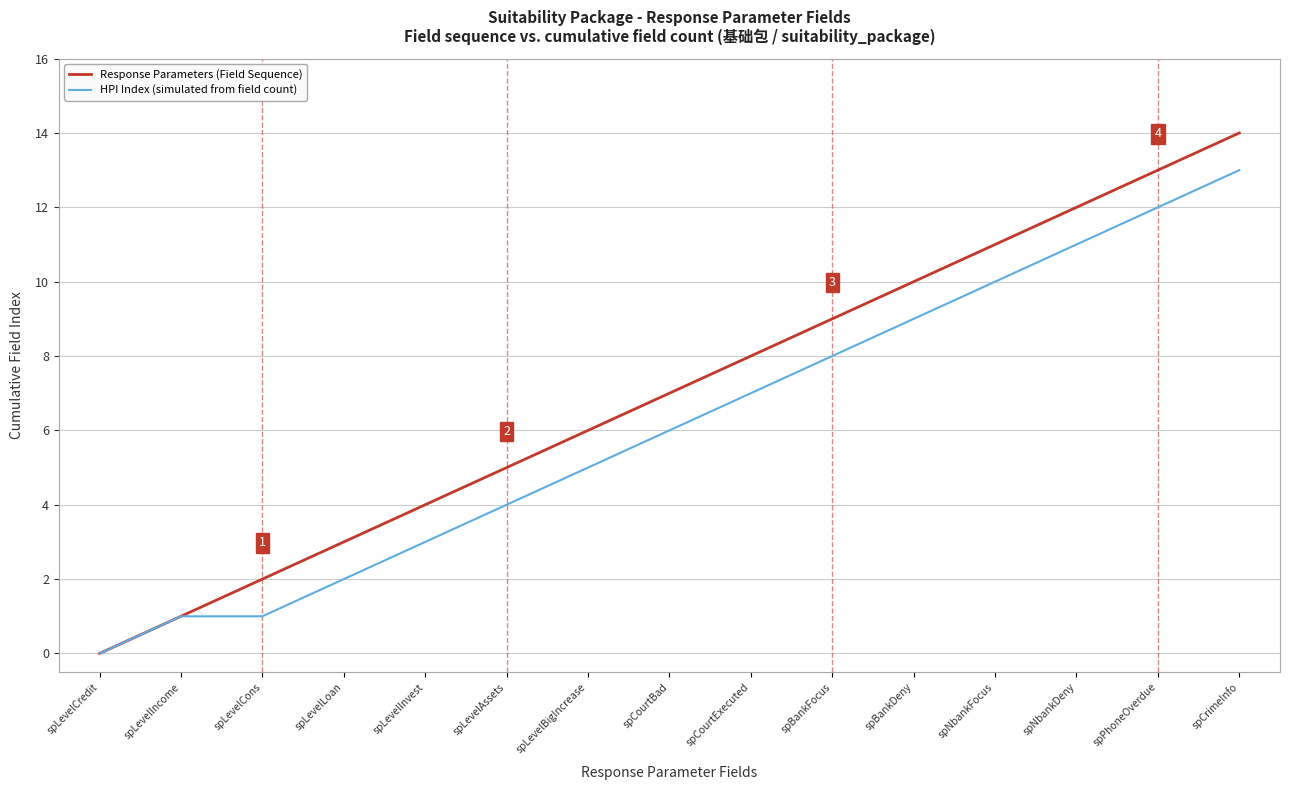

What are all the series names shown in the legend?

Response Parameters (Field Sequence), HPI Index (simulated from field count)